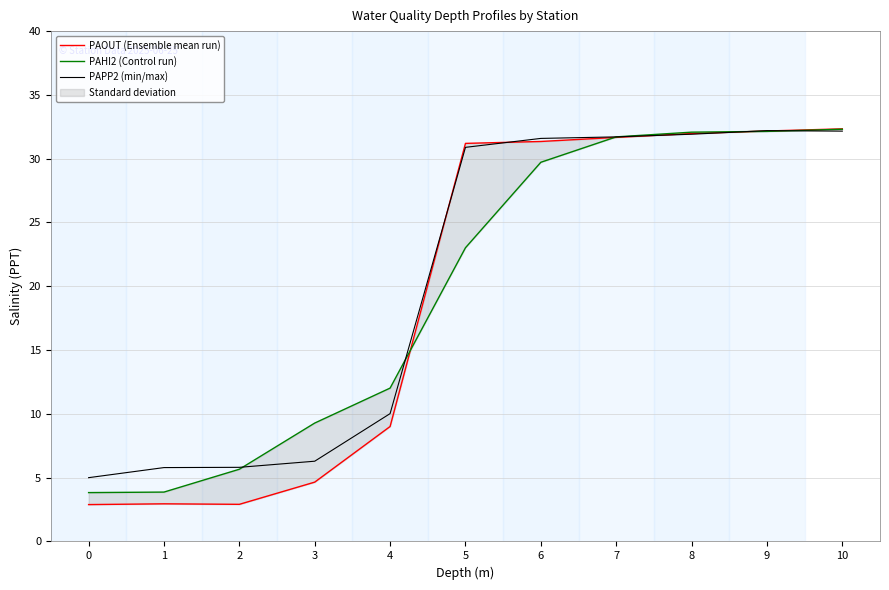

The PAHI2 (Control run) series shows 55.8 at 8. True or false?

False